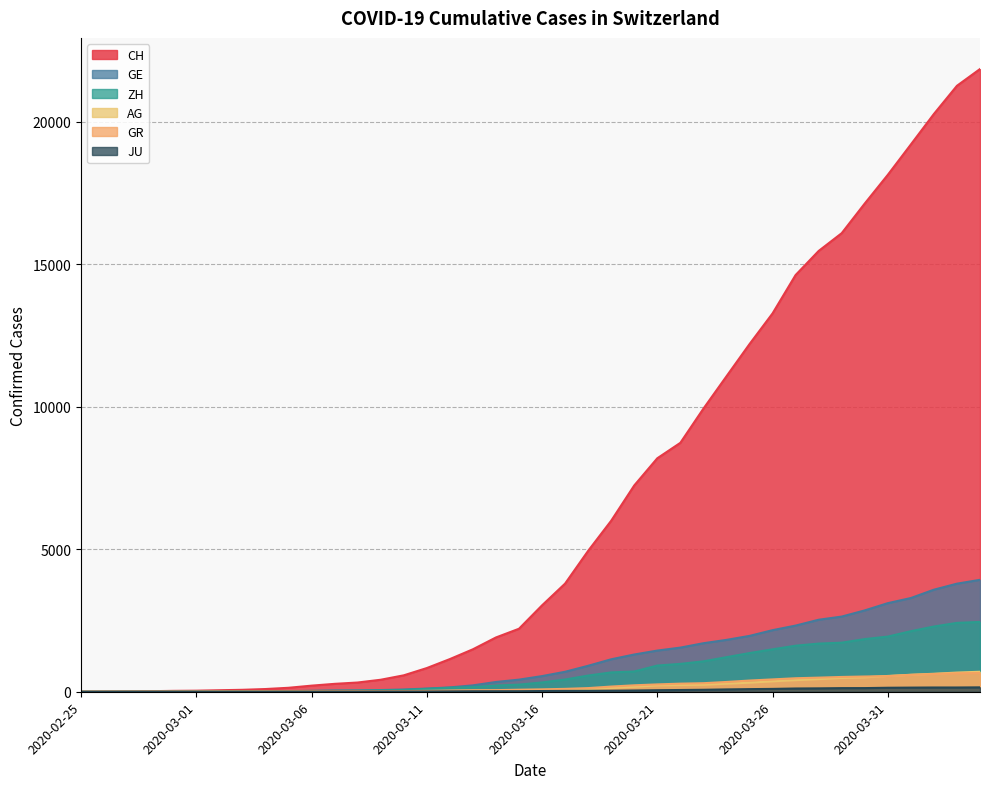

What is the total value across all series at 2020-03-29?

21585